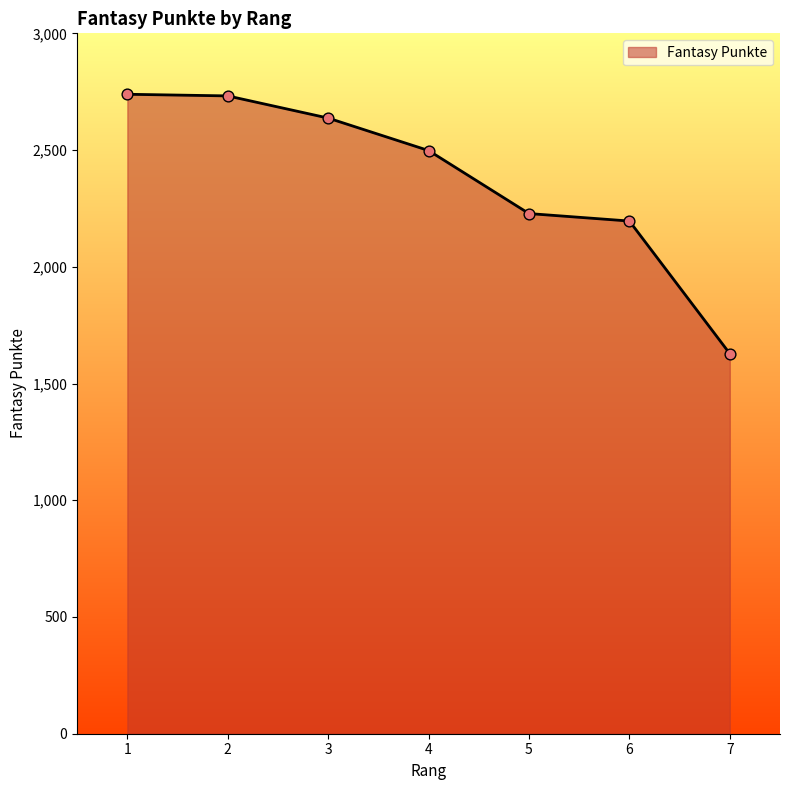

Which has a higher value, 1 or 4?

1